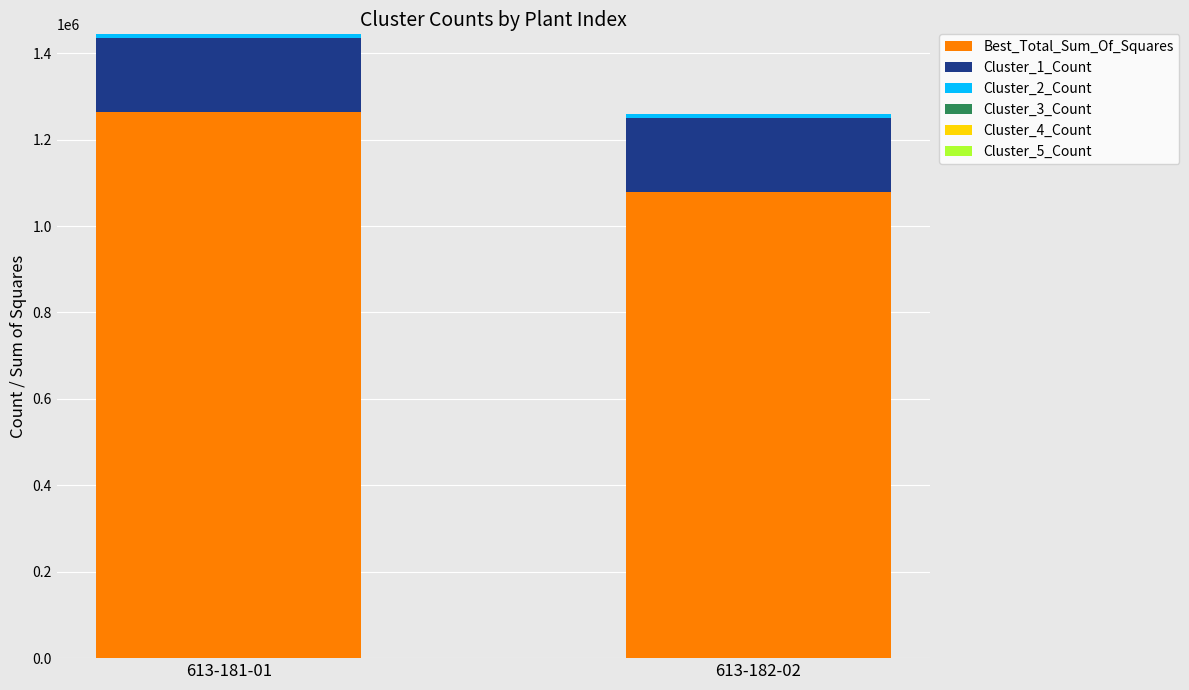

Which category has the lowest value in the Best_Total_Sum_Of_Squares series?

613-182-02